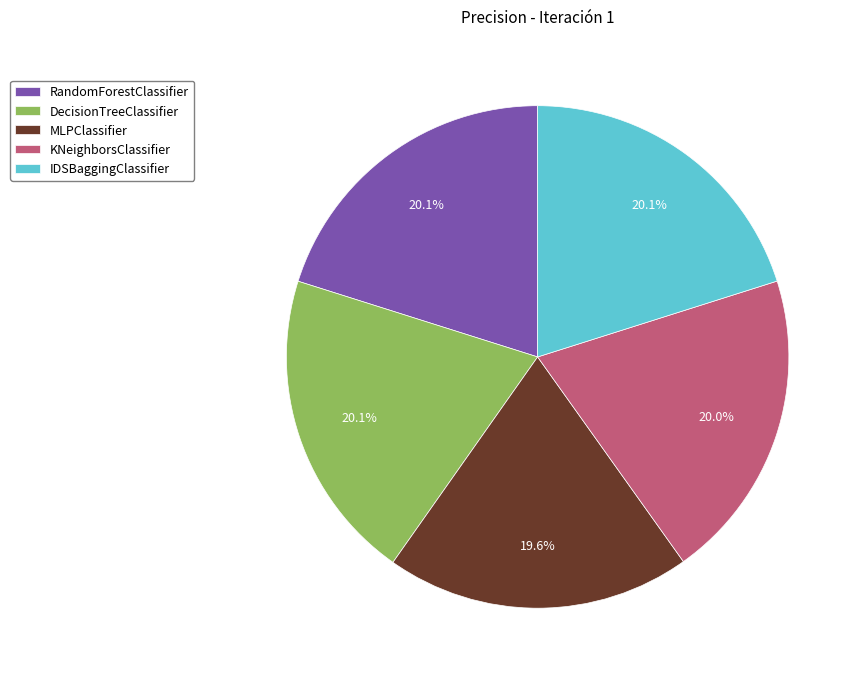

Does IDSBaggingClassifier represent more than half of the total?

No